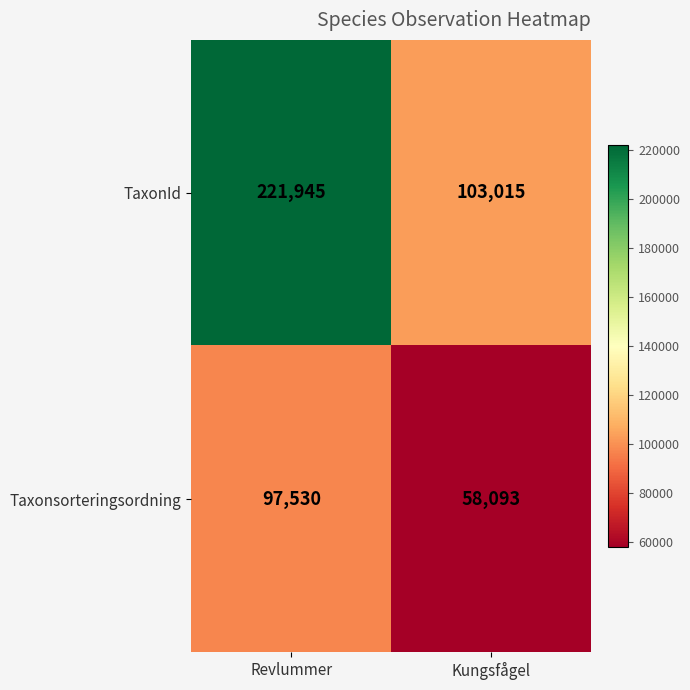

Between Revlummer and Kungsfågel, which series saw the biggest shift?

TaxonId